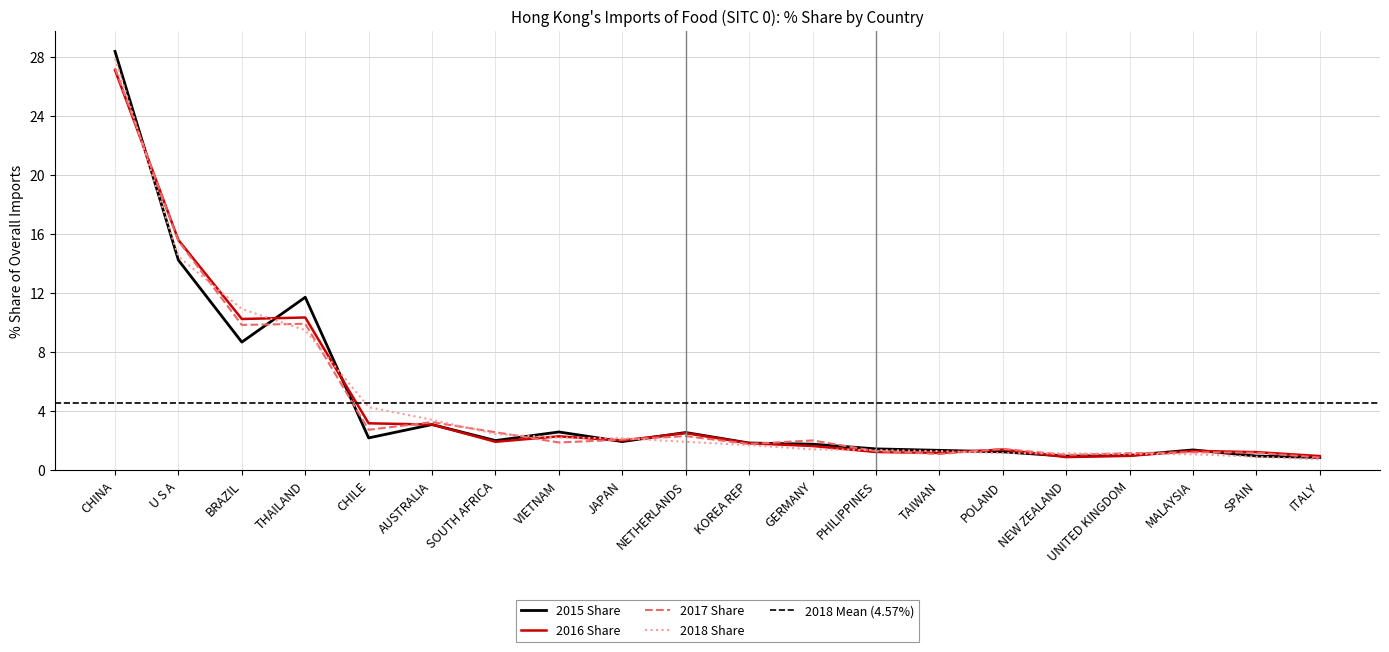

Where do 2018 Share and 2017 Share first cross each other?

CHINA and U S A